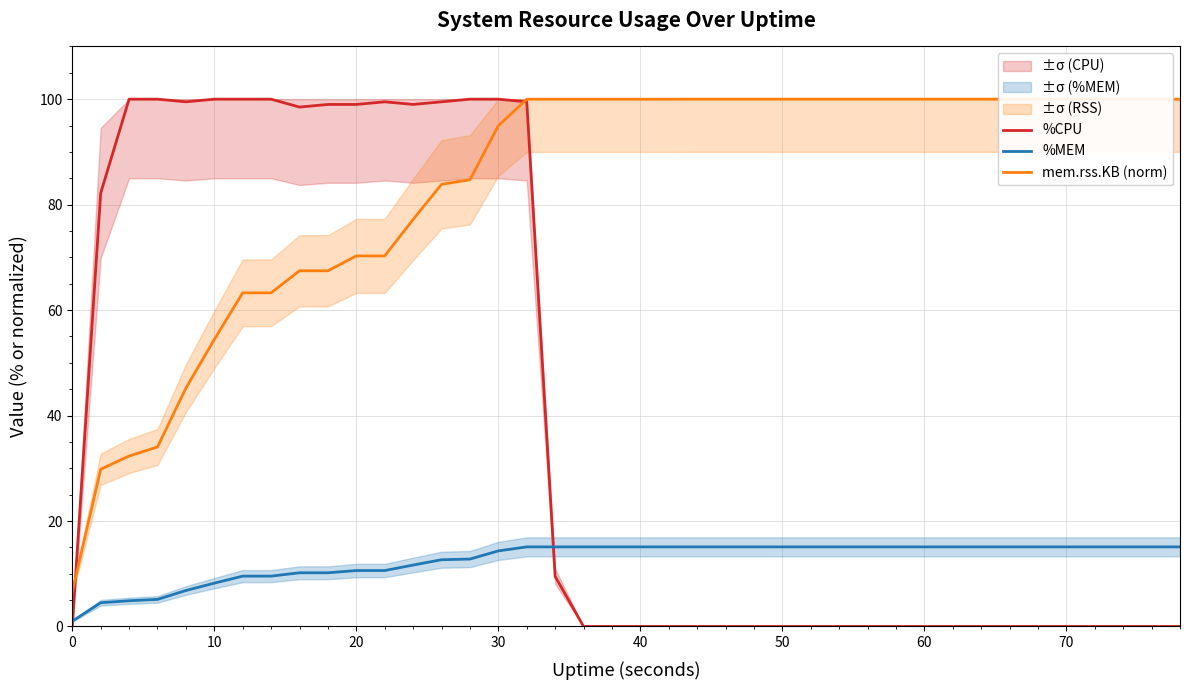

True or false: %MEM has a value of 15.1 at 40.

True